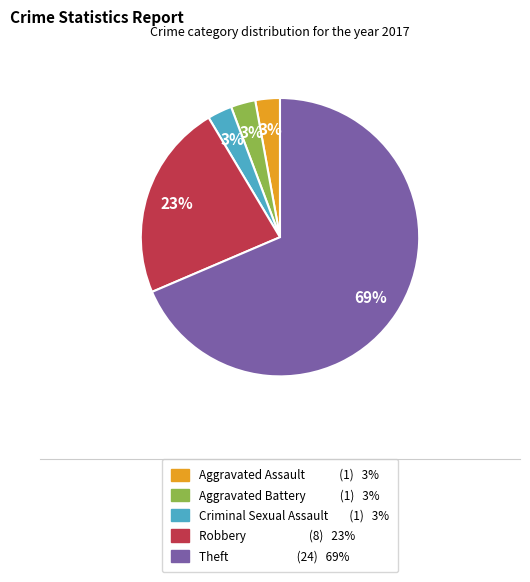

What is the ratio of the value at Aggravated Assault to the value at Aggravated Battery?

1.0